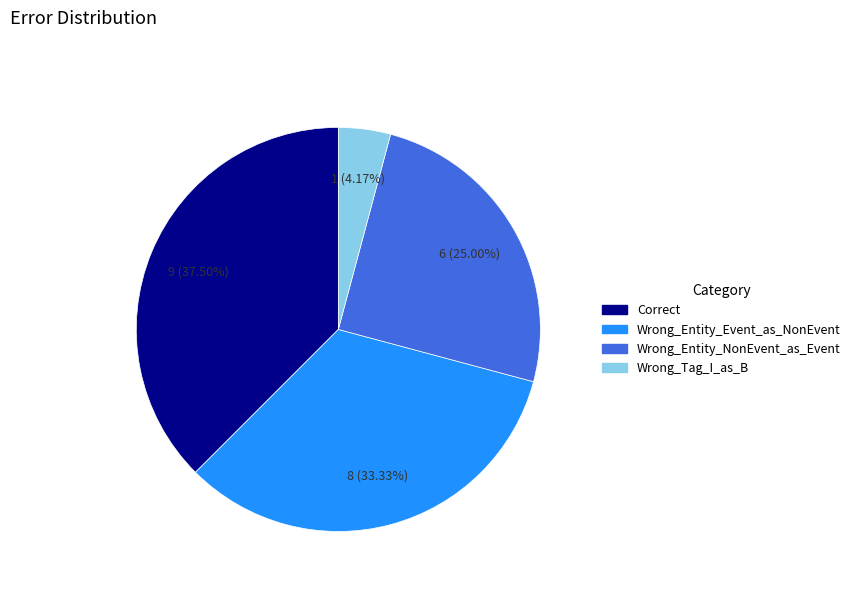

Combined, what portion of the pie is Wrong_Tag_I_as_B and Wrong_Entity_NonEvent_as_Event?

29.2%